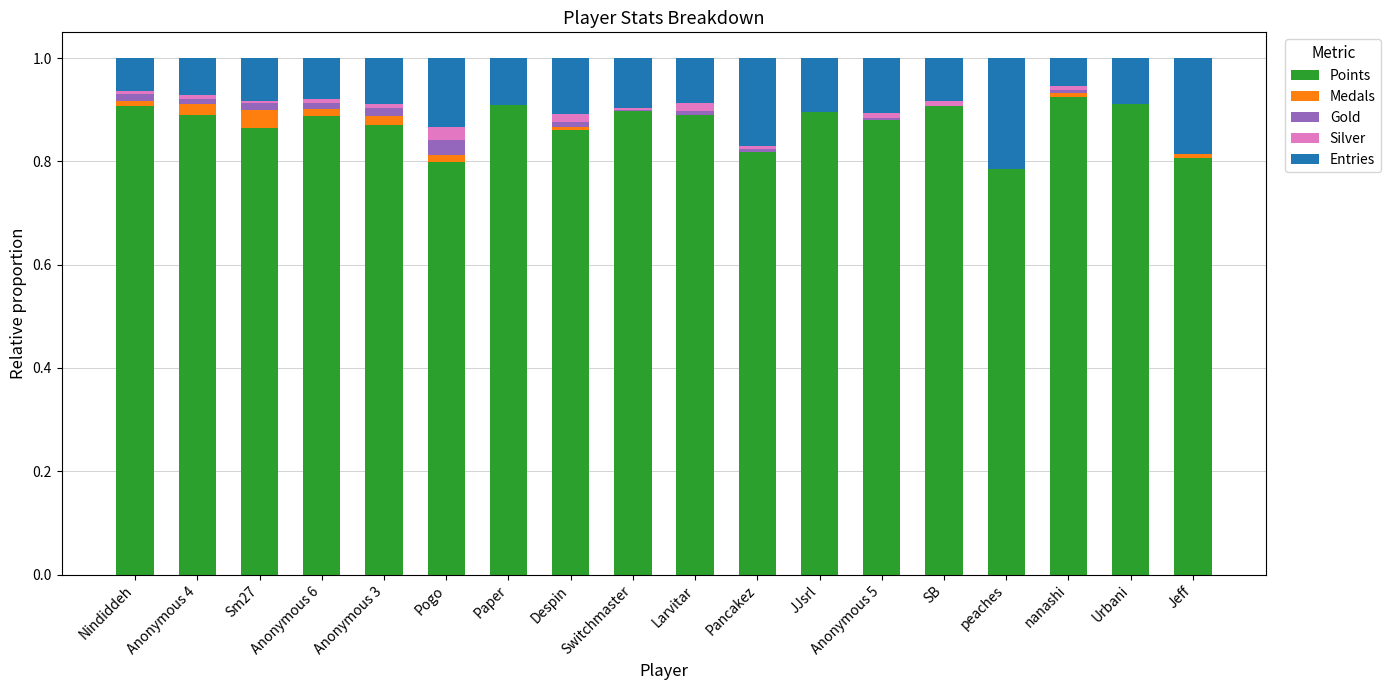

Count the number of data series in this chart.

5